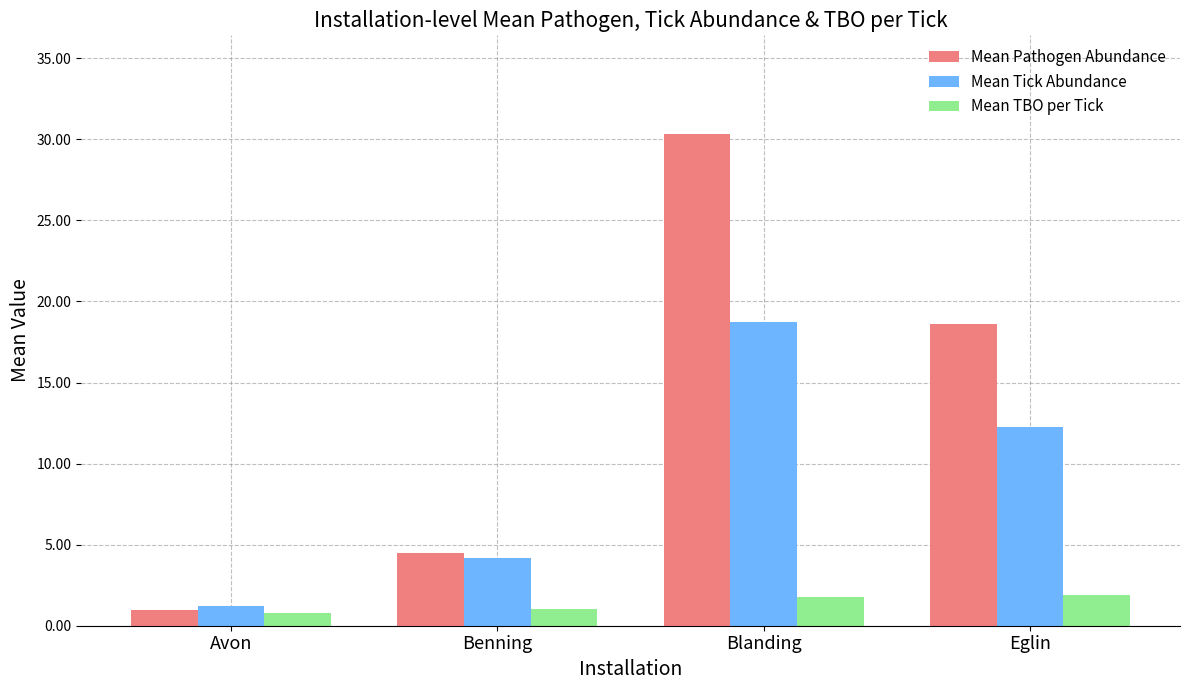

At which category does the chart reach its peak across all series?

Blanding